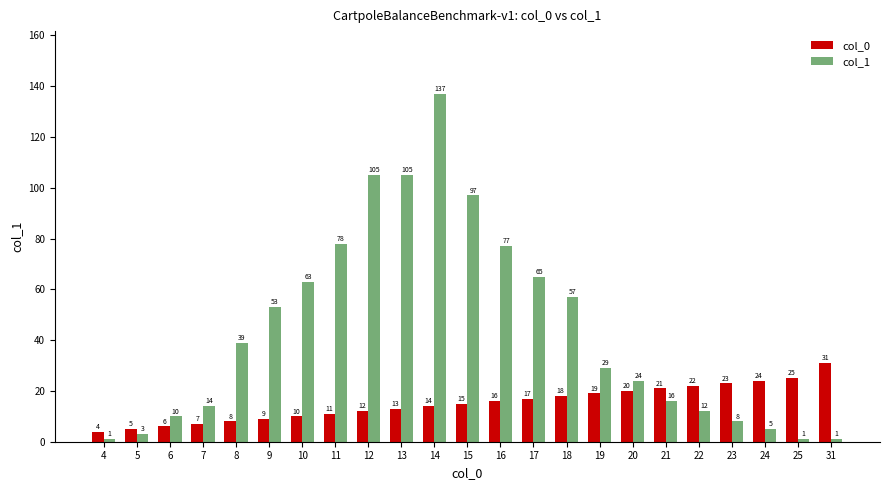

How many distinct data groups are displayed?

2